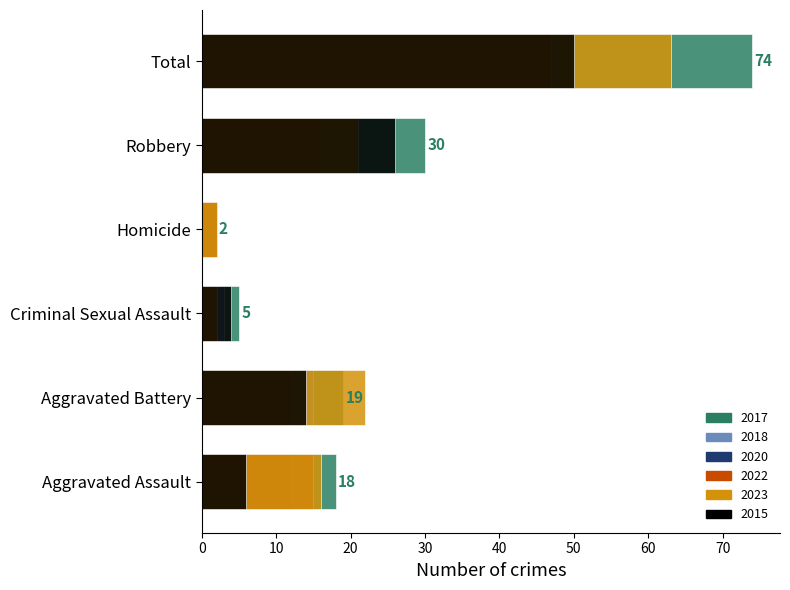

Are the bars horizontal?

Yes